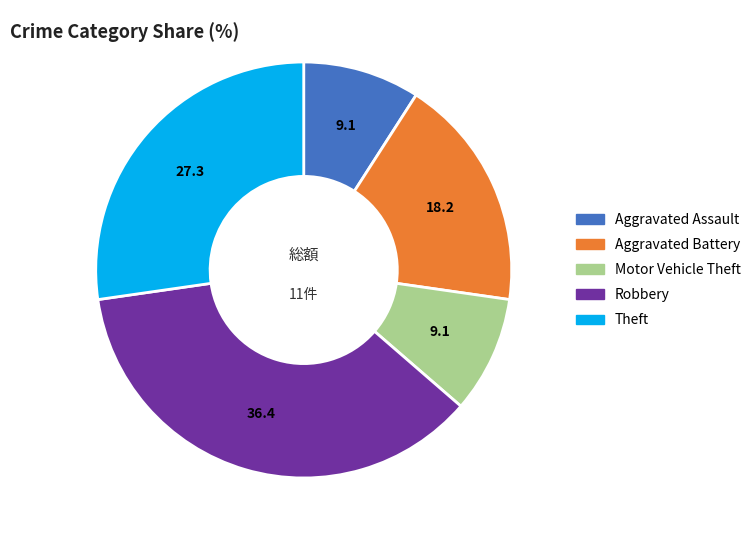

True or false: Aggravated Battery accounts for 8% of the total.

False